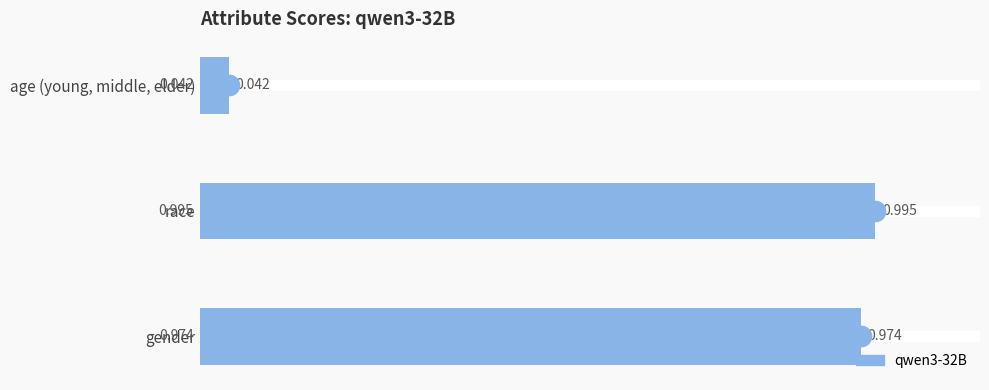

Rank the categories by value from highest to lowest.

race, gender, age (young, middle, elder)